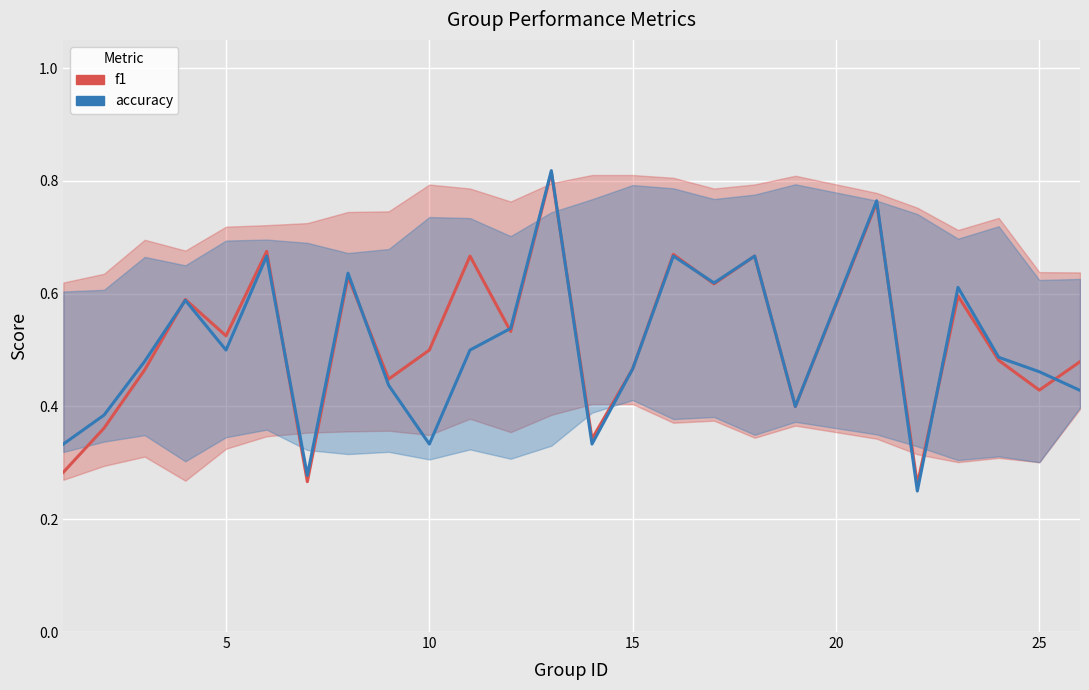

What is the difference between the maximum and minimum values in the accuracy series?

0.6